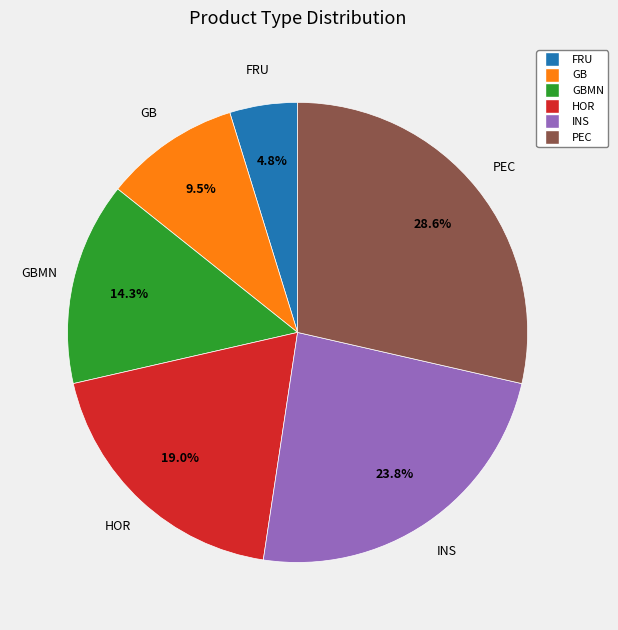

Is there any slice that represents more than half of the pie?

No